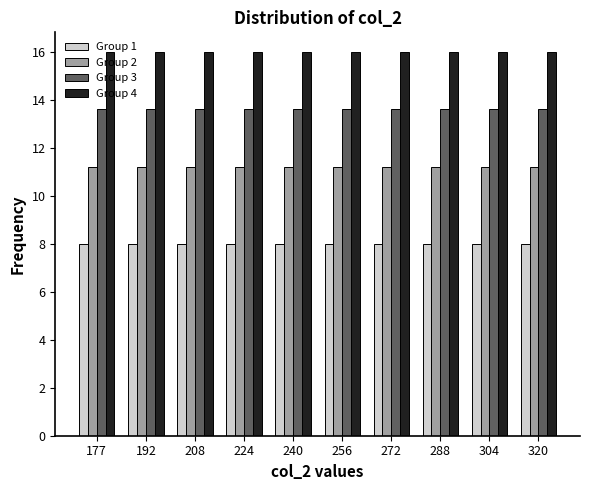

True or false: Group 1 has a value of 11.5 at 272.

False